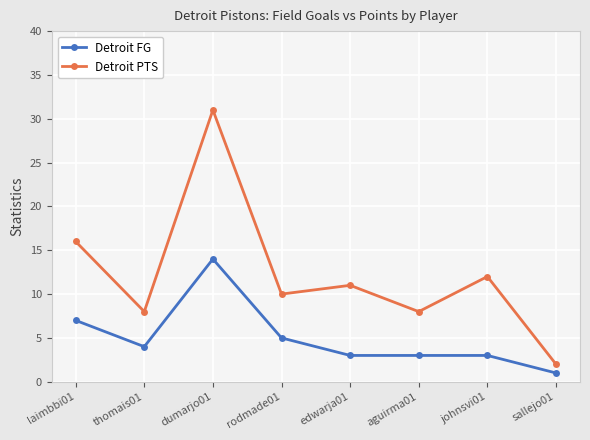

The Detroit FG series shows 3 at laimbbi01. True or false?

False